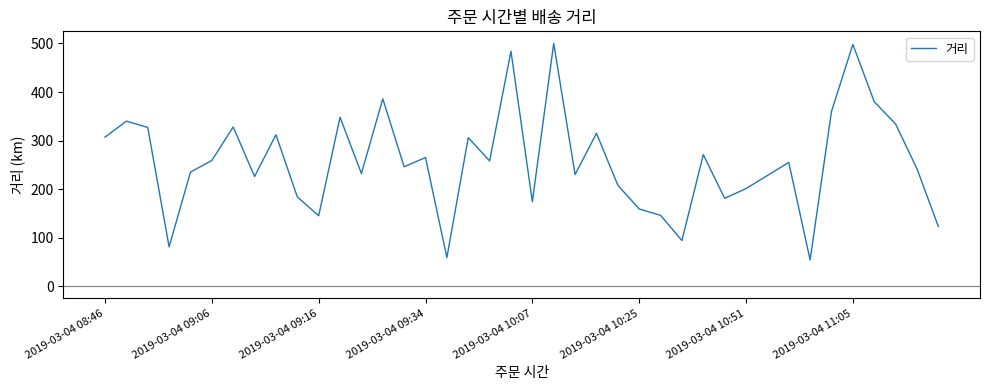

Count the number of categories in the chart.

40